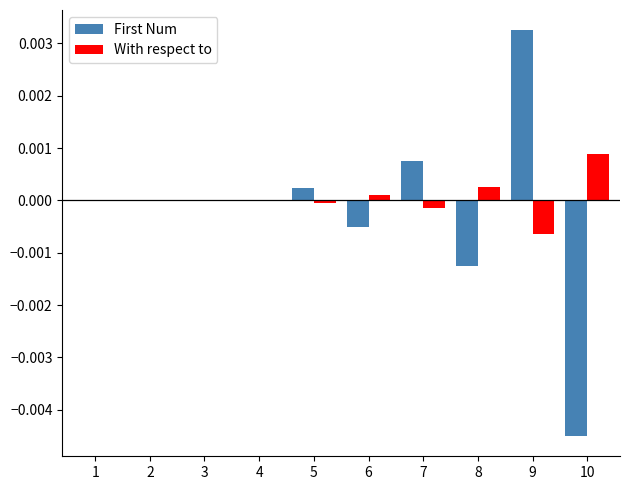

At which label does First Num reach its peak?

9